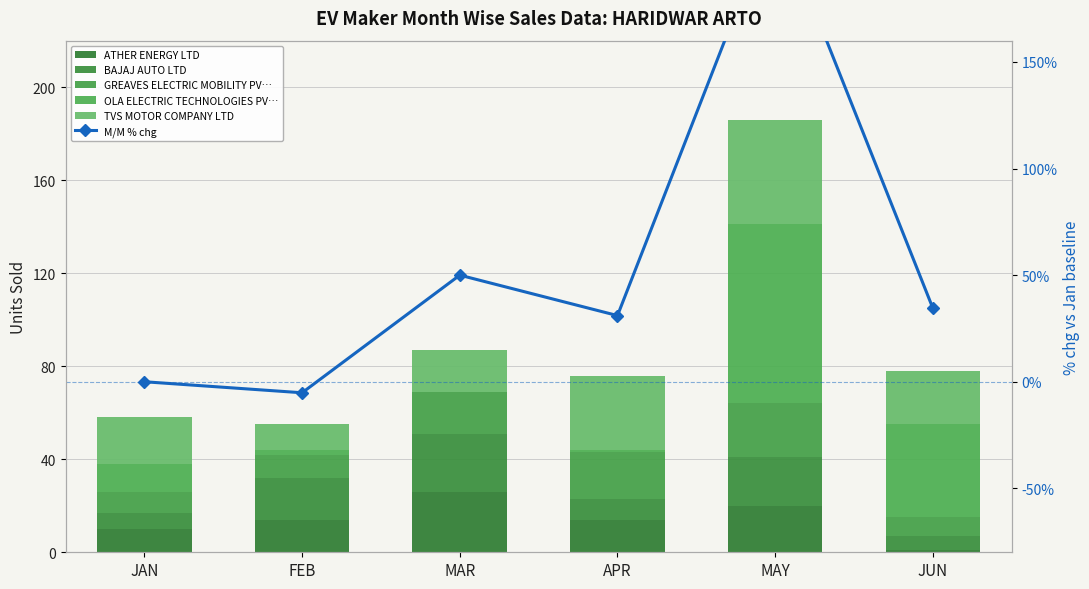

What is the label of the 5th bar from the left?

MAY